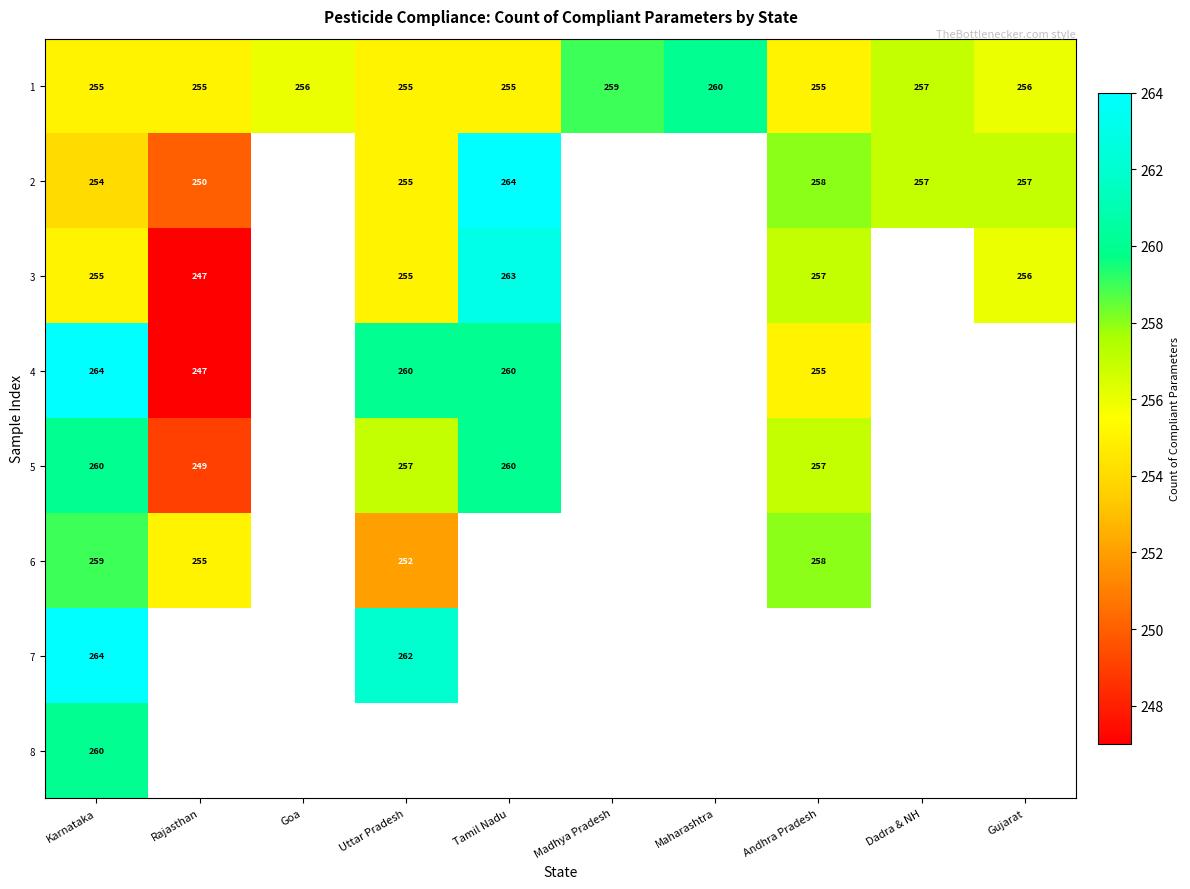

The 5 series shows 260 at Tamil Nadu. True or false?

True